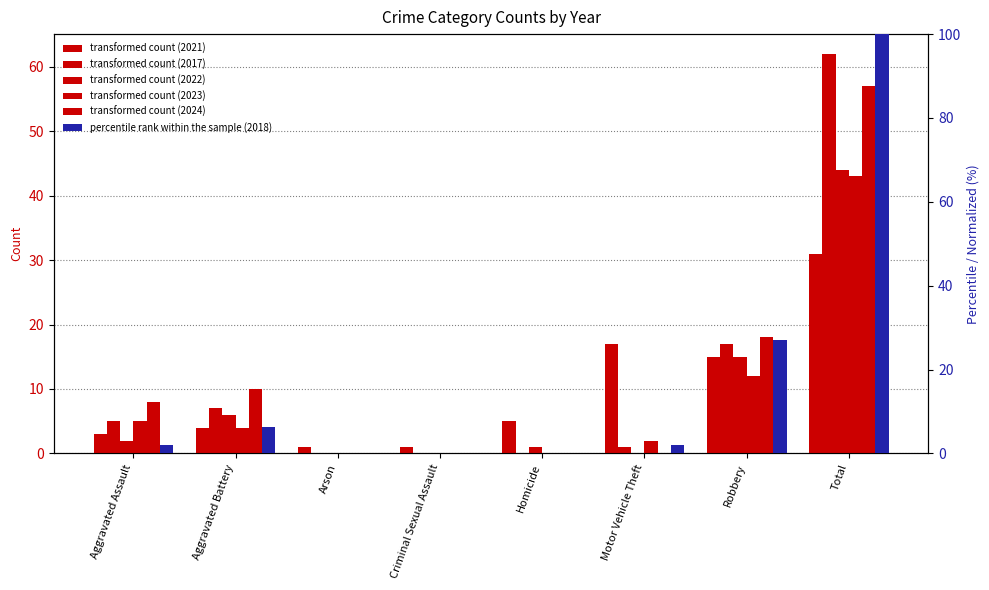

True or false: the data shows 2.1 at Motor Vehicle Theft.

True